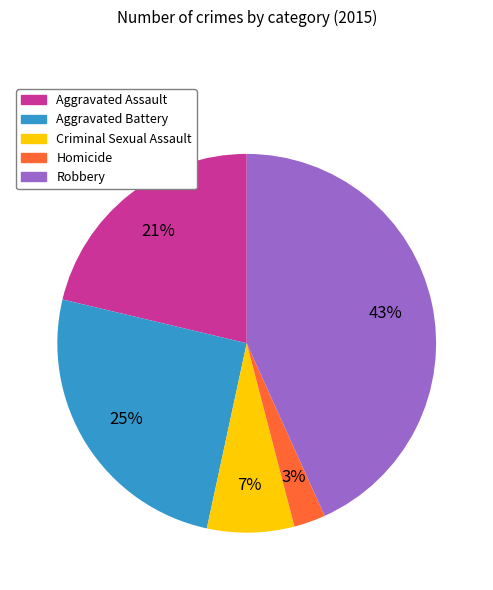

To the nearest percent, what is the average slice percentage?

20%